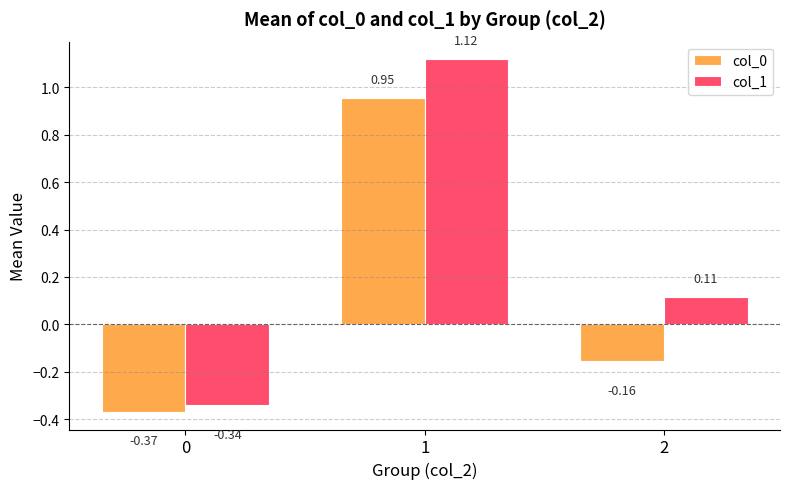

Which series changed the most between 1 and 2?

col_0